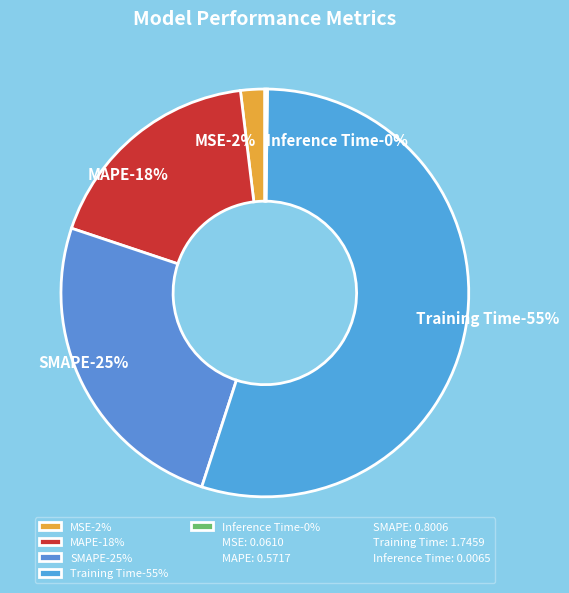

How many slices are in this pie chart?

5